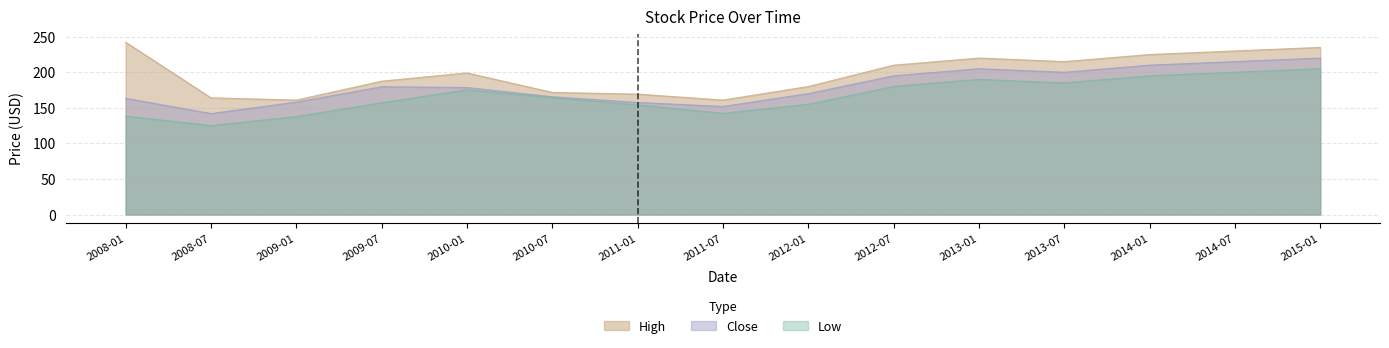

Where is the first local maximum for High?

2010-01